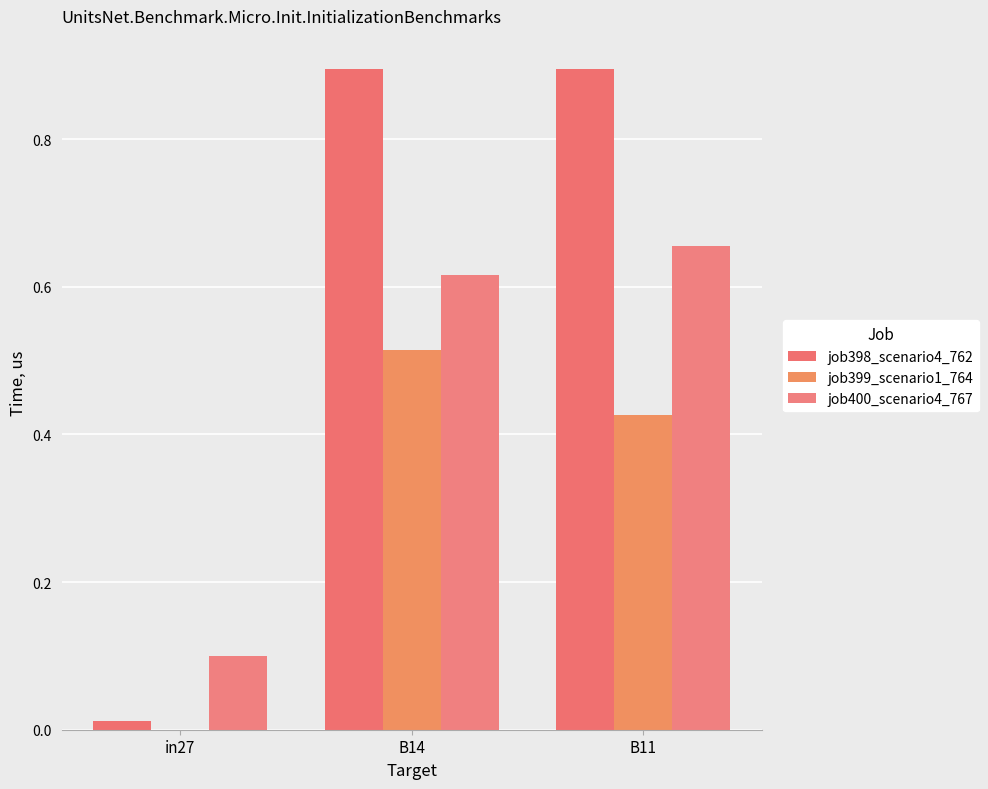

Where is job400_scenario4_767 nearest to the value 0?

in27